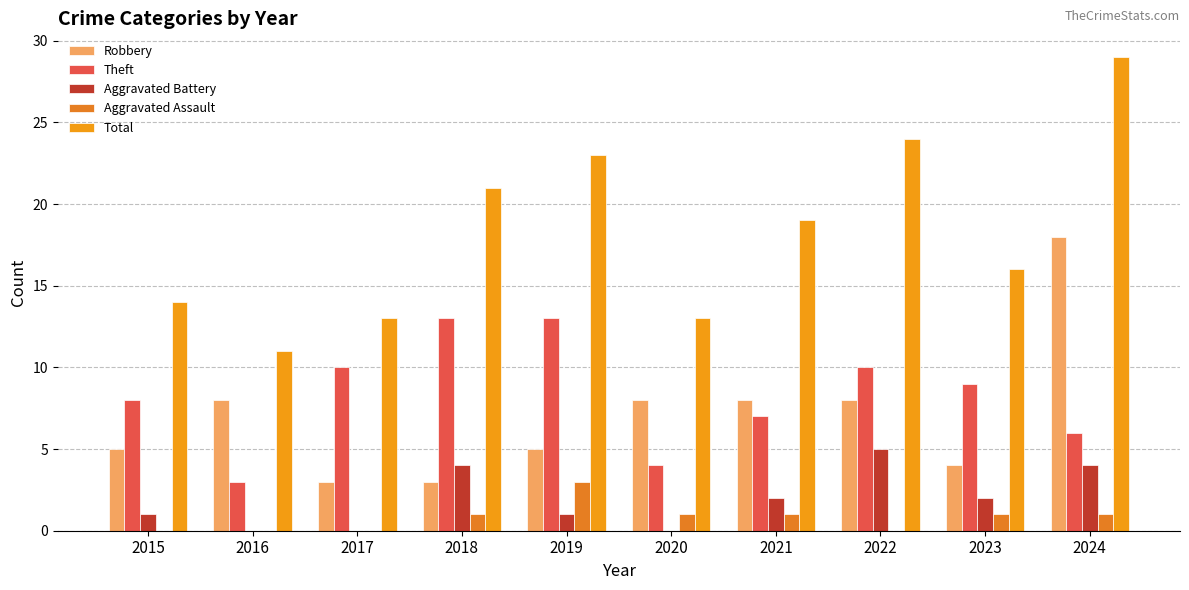

Which series has the widest spread of values?

Total